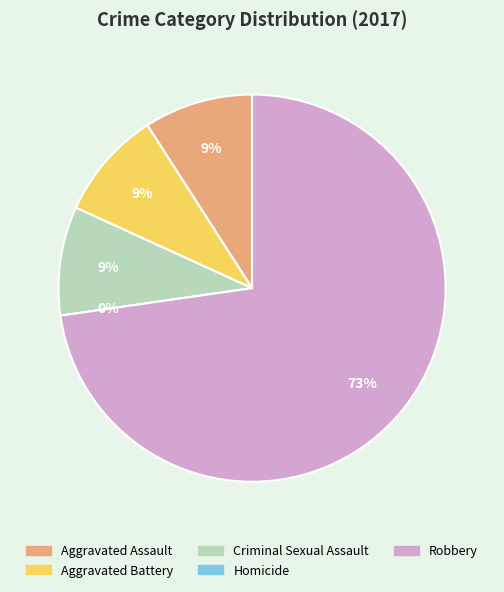

Between Aggravated Battery and Homicide, which is larger?

Aggravated Battery